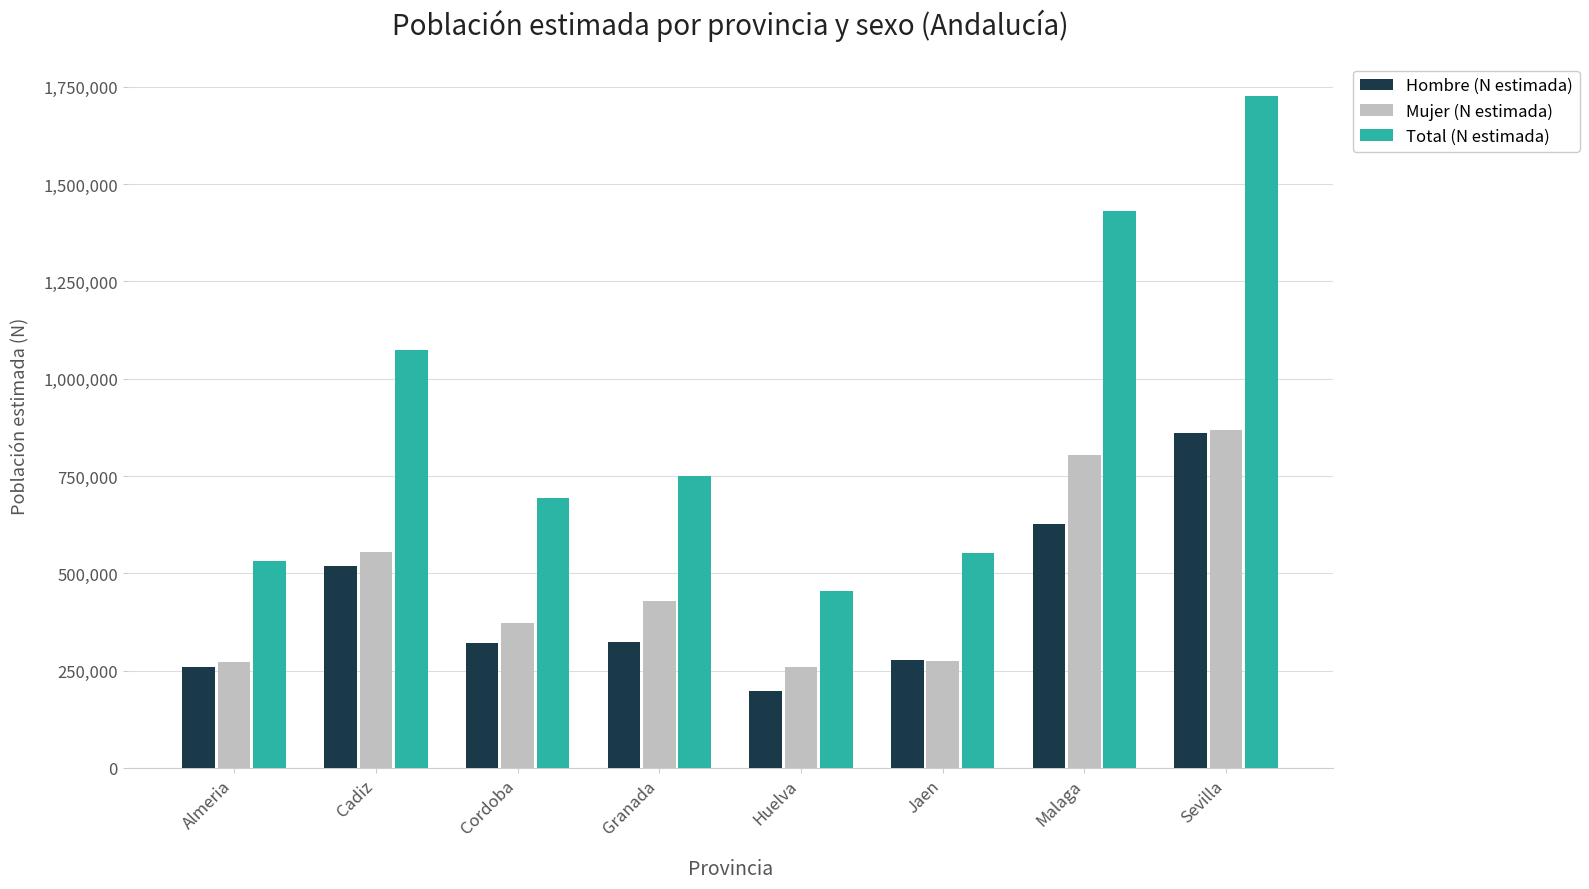

At which label does Total (N estimada) reach its peak?

Sevilla